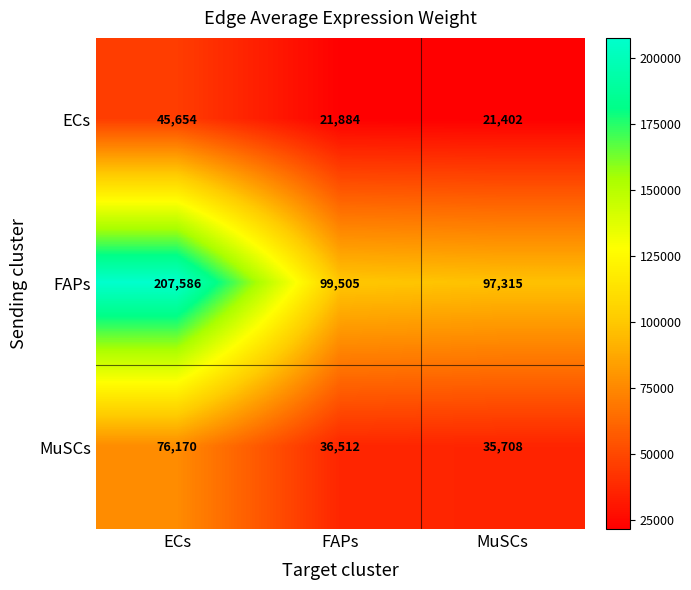

What is the smallest value displayed?

21402